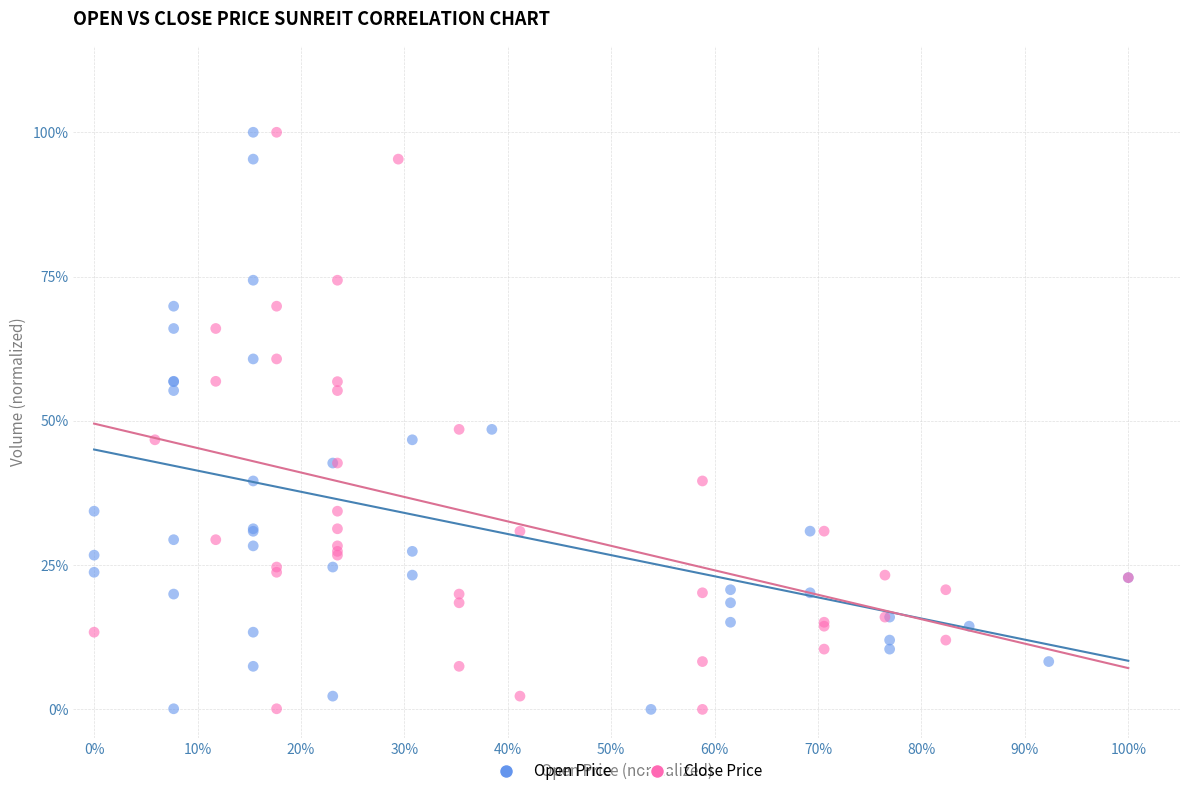

What are all the series names shown in the legend?

Open Price, Close Price